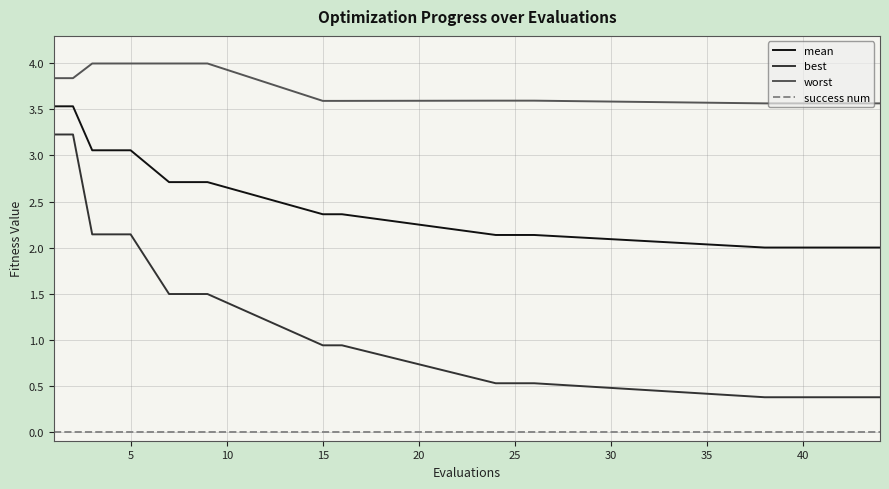

What is the greatest value displayed?

4.0